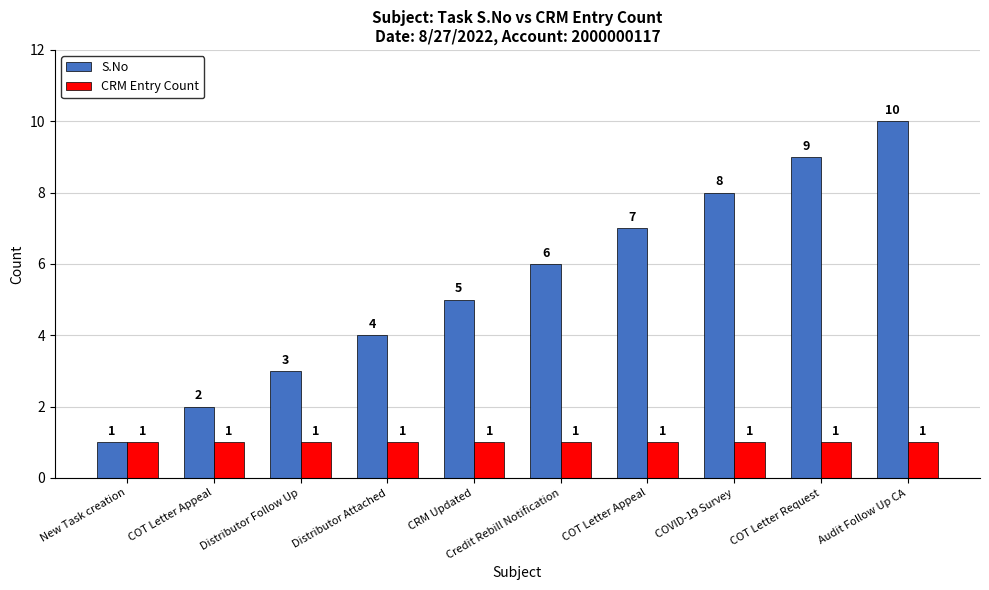

What value does the CRM Entry Count series have at COT Letter Appeal?

1